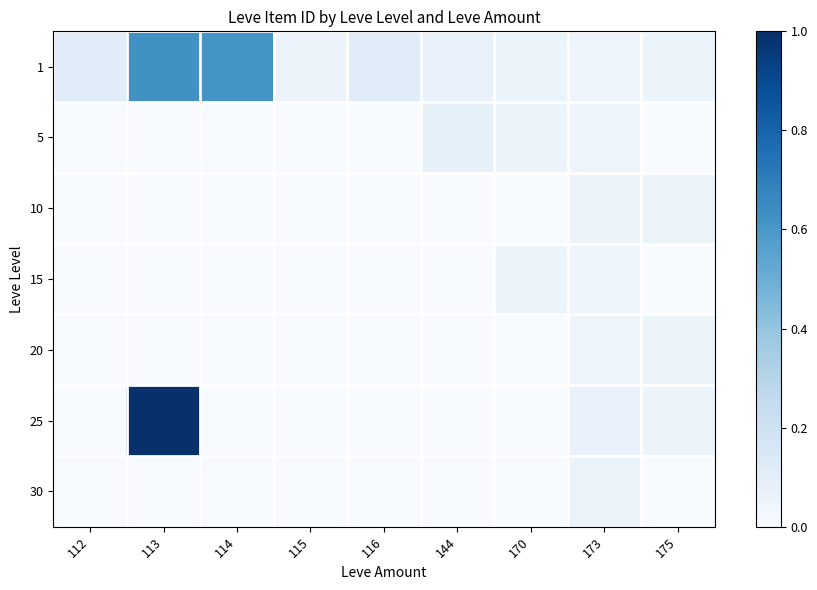

Reading right to left, list all the values displayed in this chart.

1: 175=0.1	173=0.1	170=0.1	144=0.1	116=0.1	115=0.1	114=0.6	113=0.6	112=0.1
5: 175=0.0	173=0.1	170=0.1	144=0.1	116=0.0	115=0.0	114=0.0	113=0.0	112=0.0
10: 175=0.1	173=0.1	170=0.0	144=0.0	116=0.0	115=0.0	114=0.0	113=0.0	112=0.0
15: 175=0.0	173=0.1	170=0.1	144=0.0	116=0.0	115=0.0	114=0.0	113=0.0	112=0.0
20: 175=0.1	173=0.1	170=0.0	144=0.0	116=0.0	115=0.0	114=0.0	113=0.0	112=0.0
25: 175=0.1	173=0.1	170=0.0	144=0.0	116=0.0	115=0.0	114=0.0	113=1.0	112=0.0
30: 175=0.0	173=0.1	170=0.0	144=0.0	116=0.0	115=0.0	114=0.0	113=0.0	112=0.0